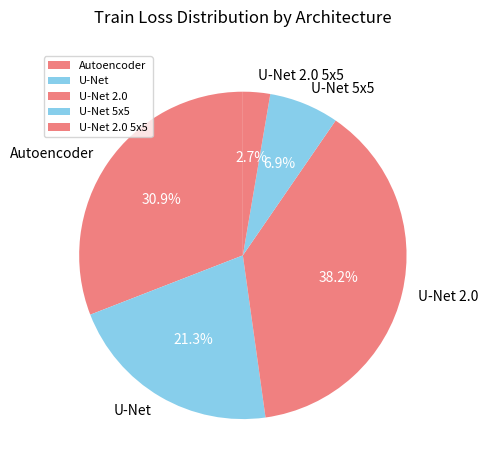

Which category has the smallest portion of the pie?

U-Net 2.0 5x5